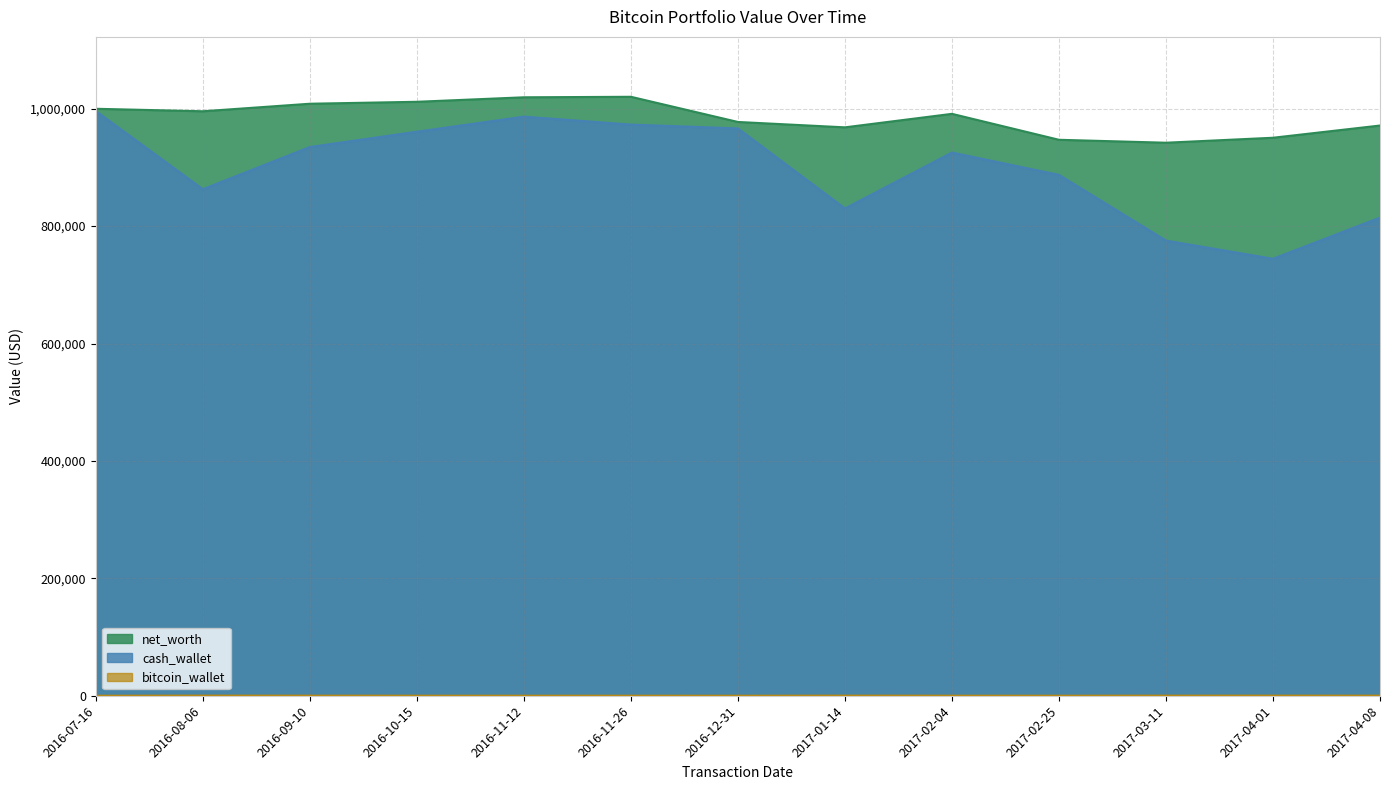

List the labels in order of net_worth value, smallest first.

2017-03-11, 2017-02-25, 2017-04-01, 2017-01-14, 2017-04-08, 2016-12-31, 2017-02-04, 2016-08-06, 2016-07-16, 2016-09-10, 2016-10-15, 2016-11-12, 2016-11-26